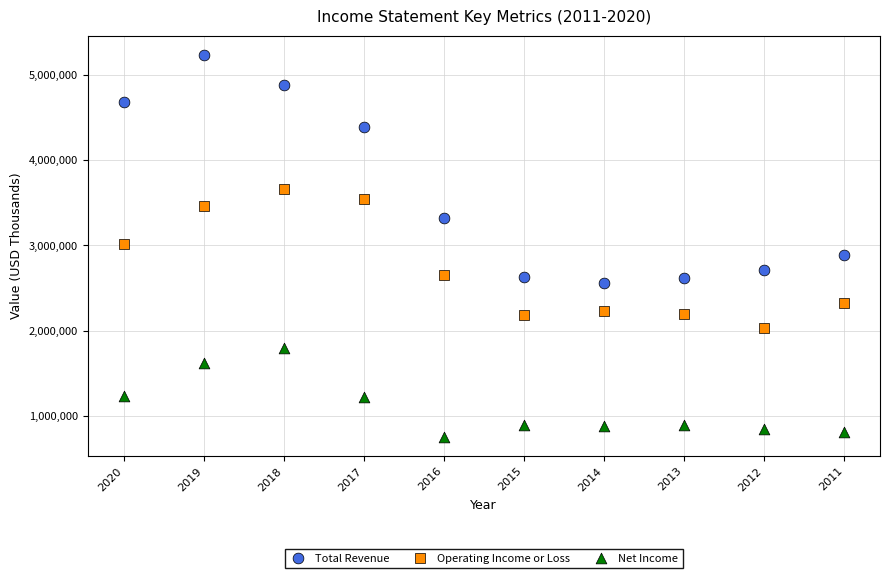

Which series contains the lowest Y value?

Net Income